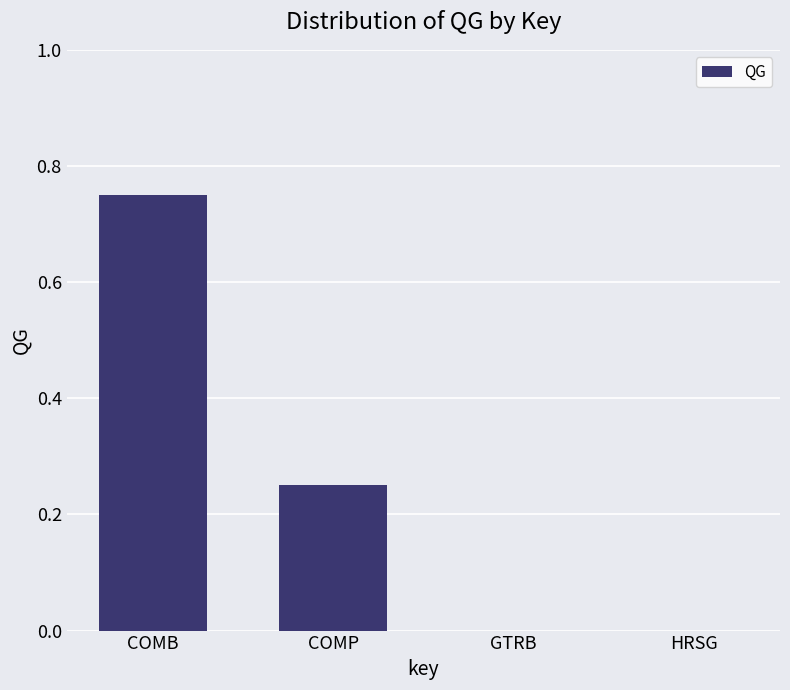

What is the sum of all values?

1.0